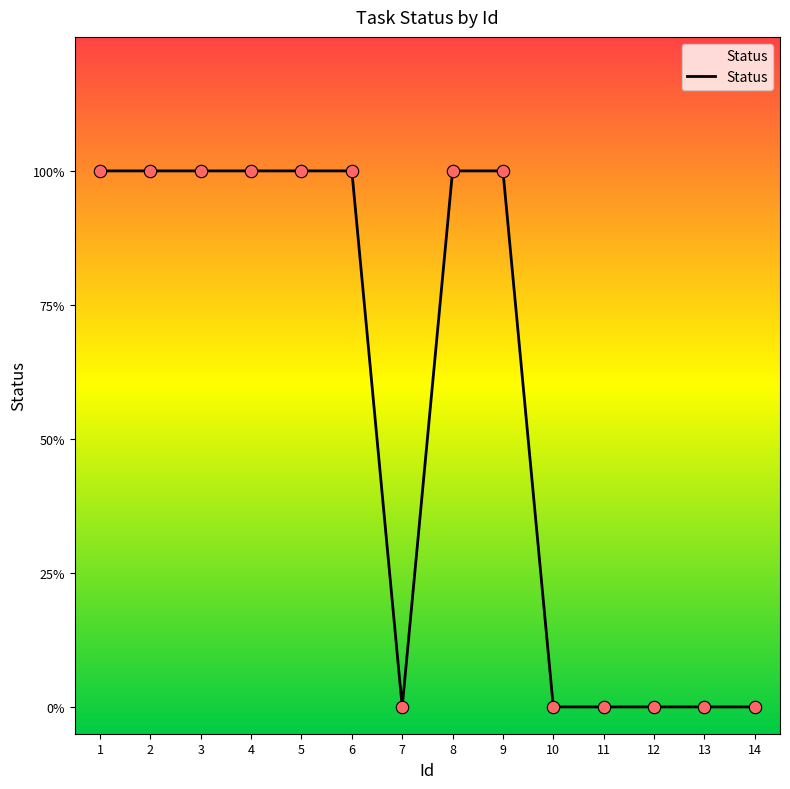

Which has a higher value, 1 or 2?

1